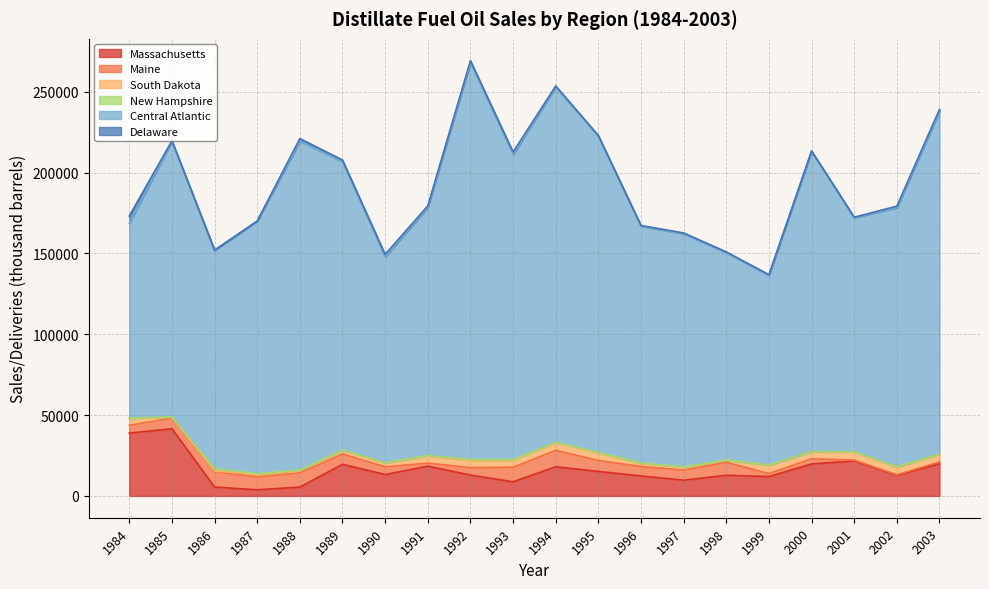

At which category is the sum across all series the highest?

1992